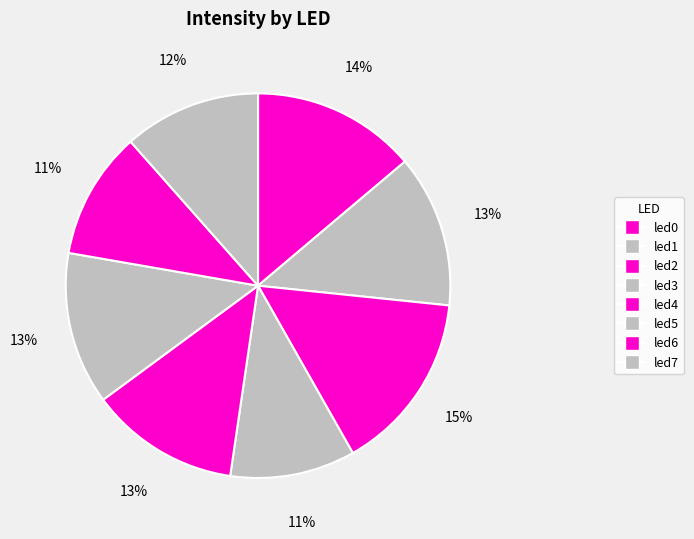

What percentage do led4 and led3 together represent?

23.1%